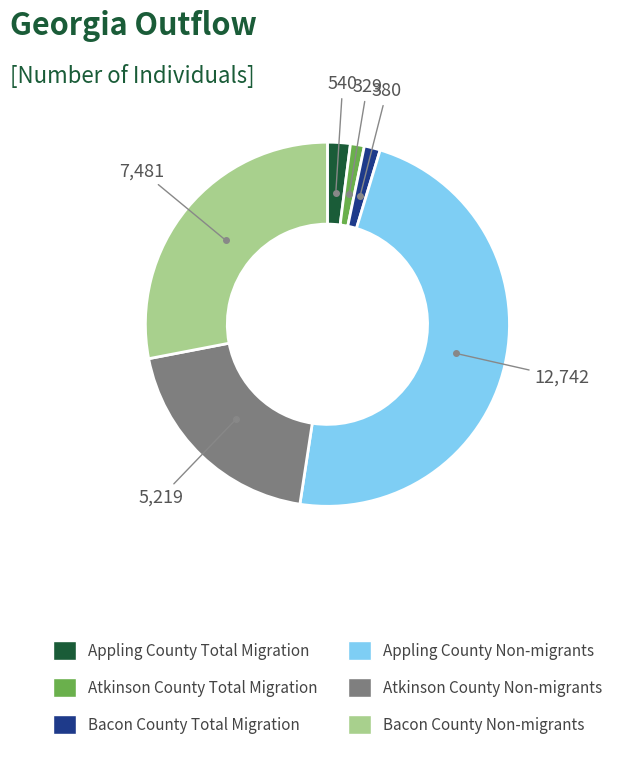

The Bacon County Total Migration slice represents 1% of the pie. True or false?

True